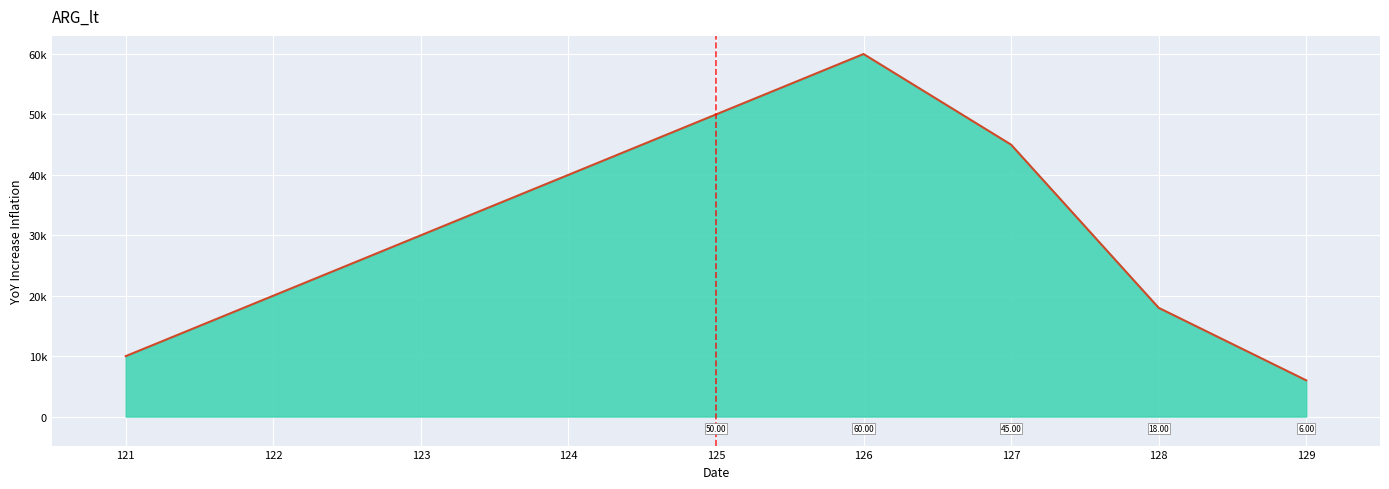

What is the smallest value displayed?

6000